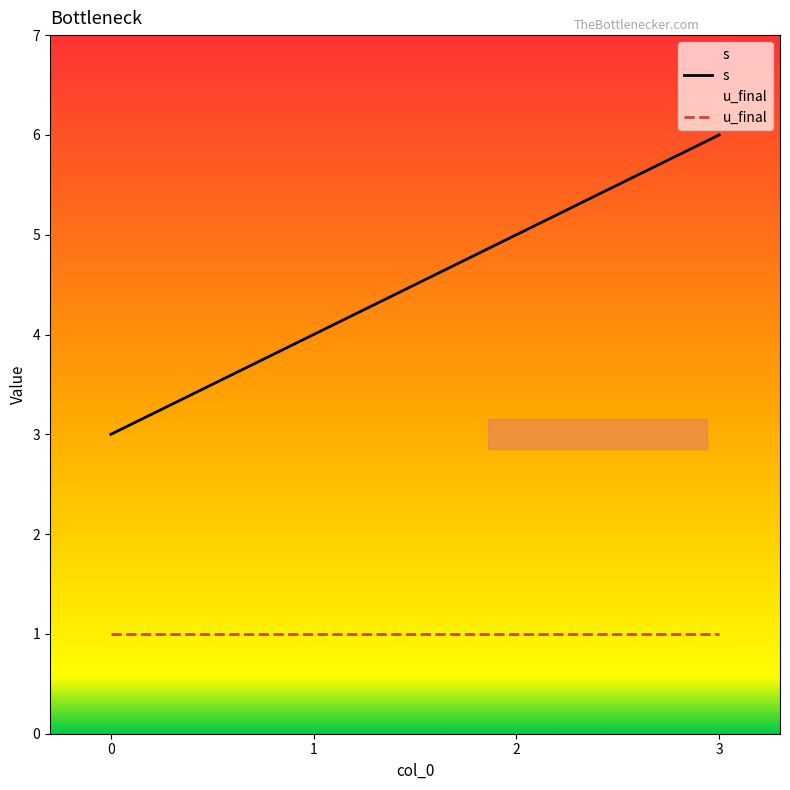

Between 3 and 2, which is larger?

3